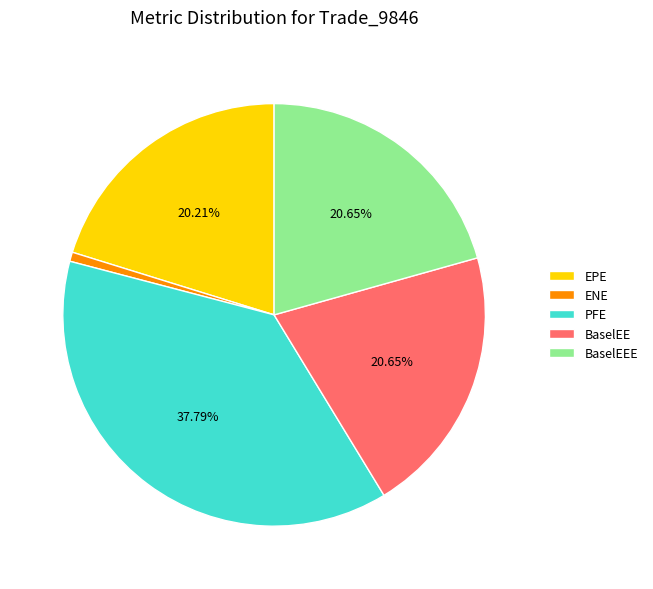

What is the largest slice in the pie chart?

PFE